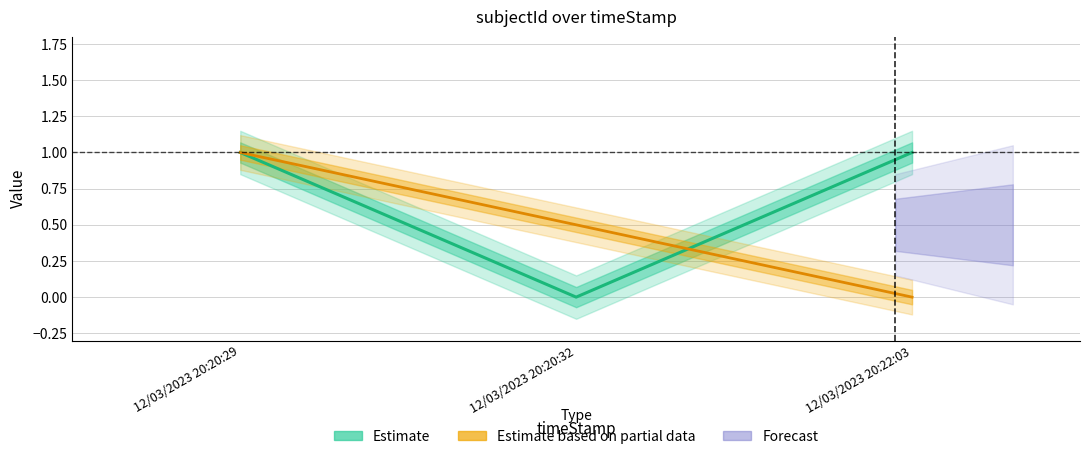

Is it true that row_index (Partial data) equals 0.5 at 12/03/2023 20:20:32?

True